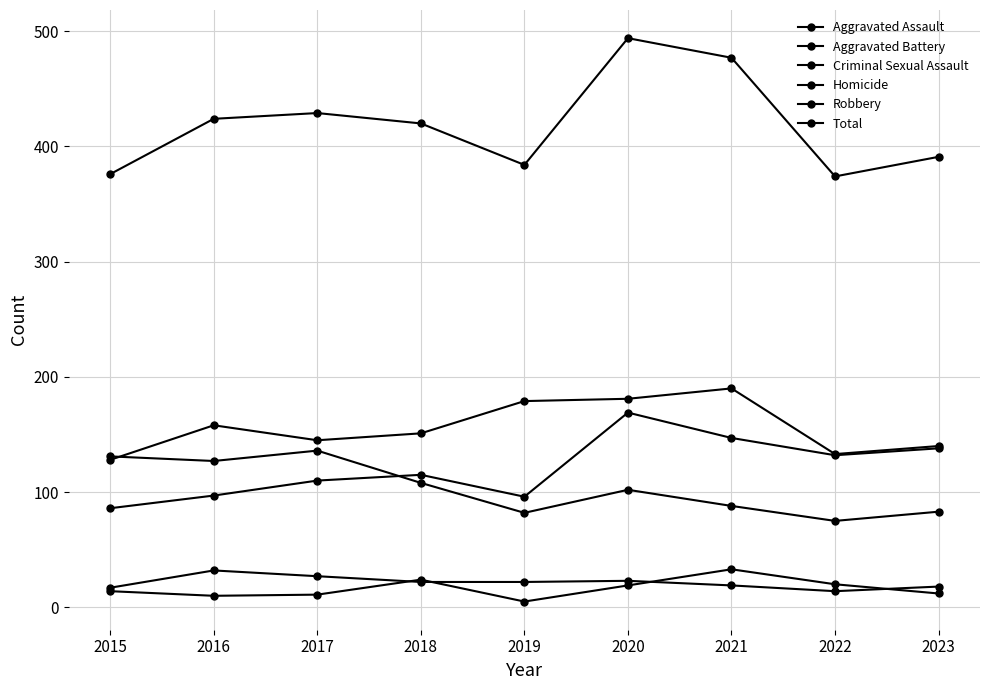

How many lines are shown in the chart?

6